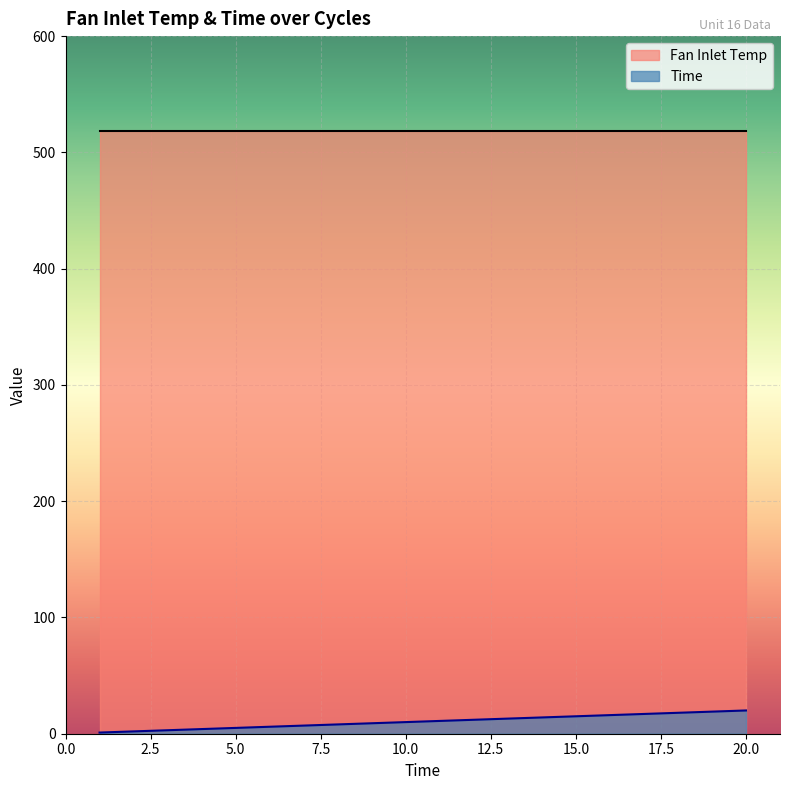

What is the highest value of the Fan Inlet Temp series?

518.7